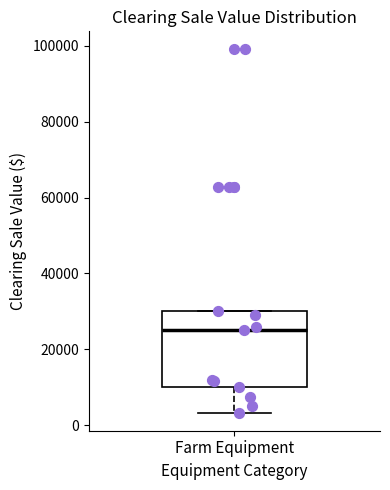

Transcribe this box plot: give where the median line is, the range the box spans, and where the two whiskers end, as read against the y-axis. The values are not printed on the chart, so give them approximately, as read against the axis.

median 26000, box 10000 to 30000, whiskers 4000 to 30000